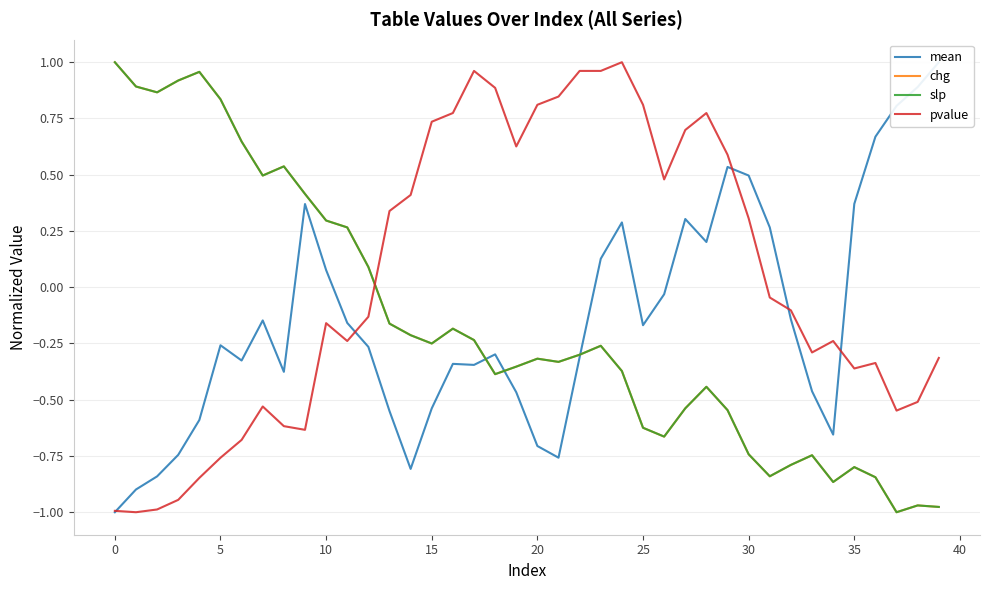

Which series ends up on top after the final intersection of chg and pvalue?

pvalue